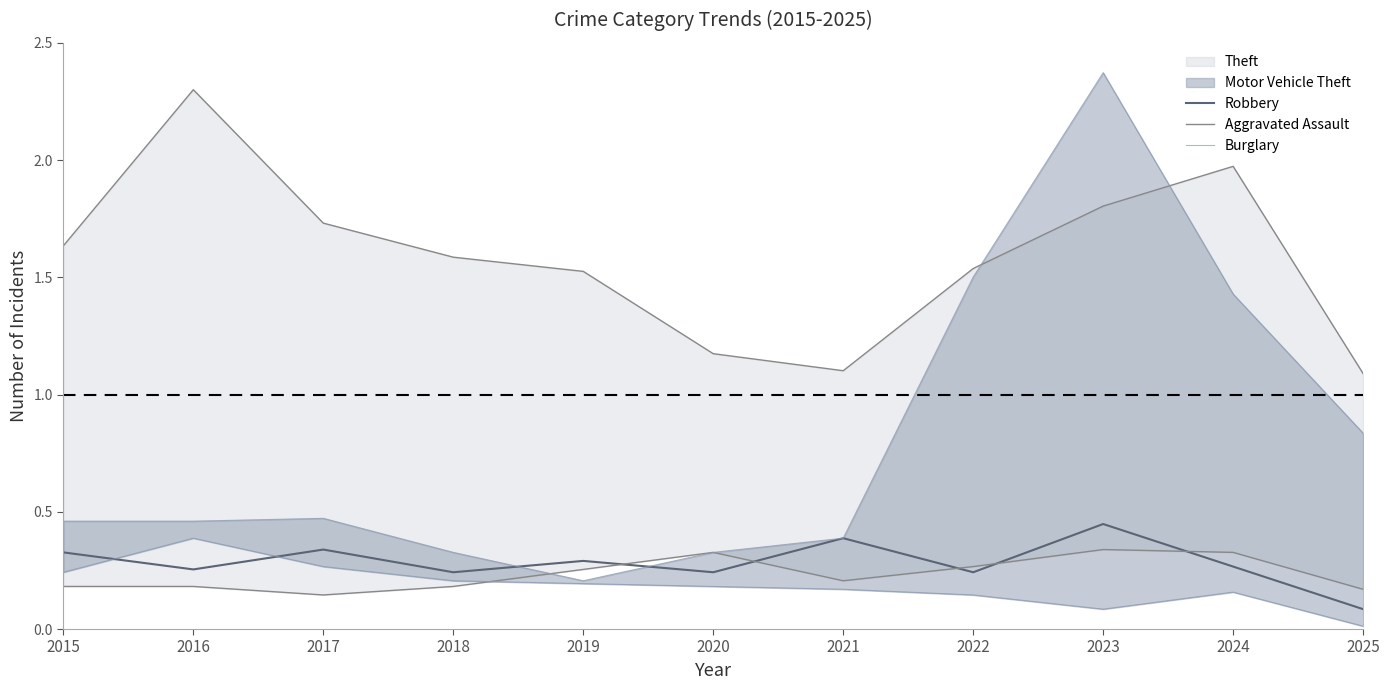

Count the Robbery values in the range 0 to 1.

11